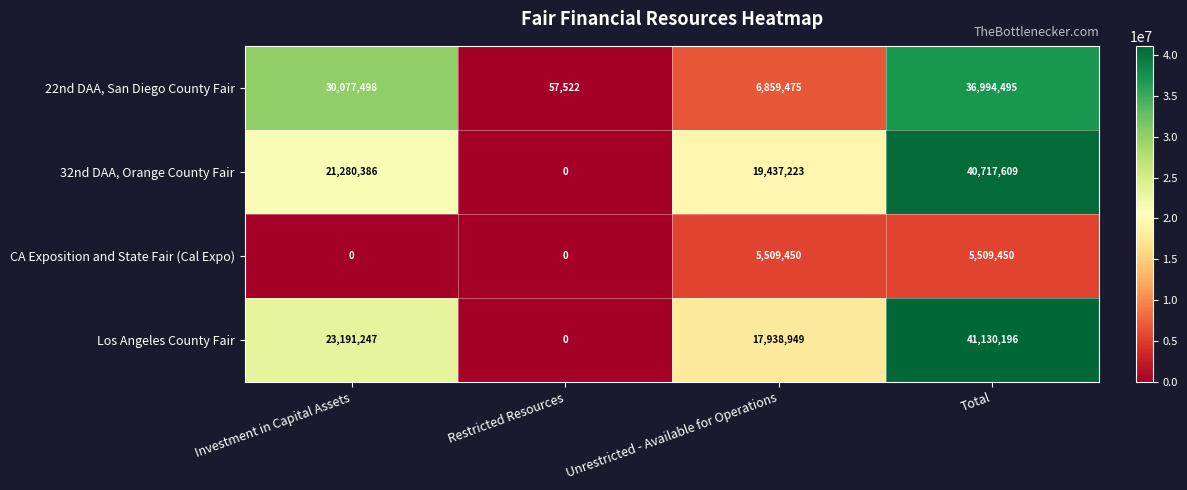

Reading right to left, list all the values displayed in this chart.

22nd DAA, San Diego County Fair: 36994495	6859475	57522	30077498
32nd DAA, Orange County Fair: 40717609	19437223	0	21280386
CA Exposition and State Fair (Cal Expo): 5509450	5509450	0	0
Los Angeles County Fair: 41130196	17938949	0	23191247